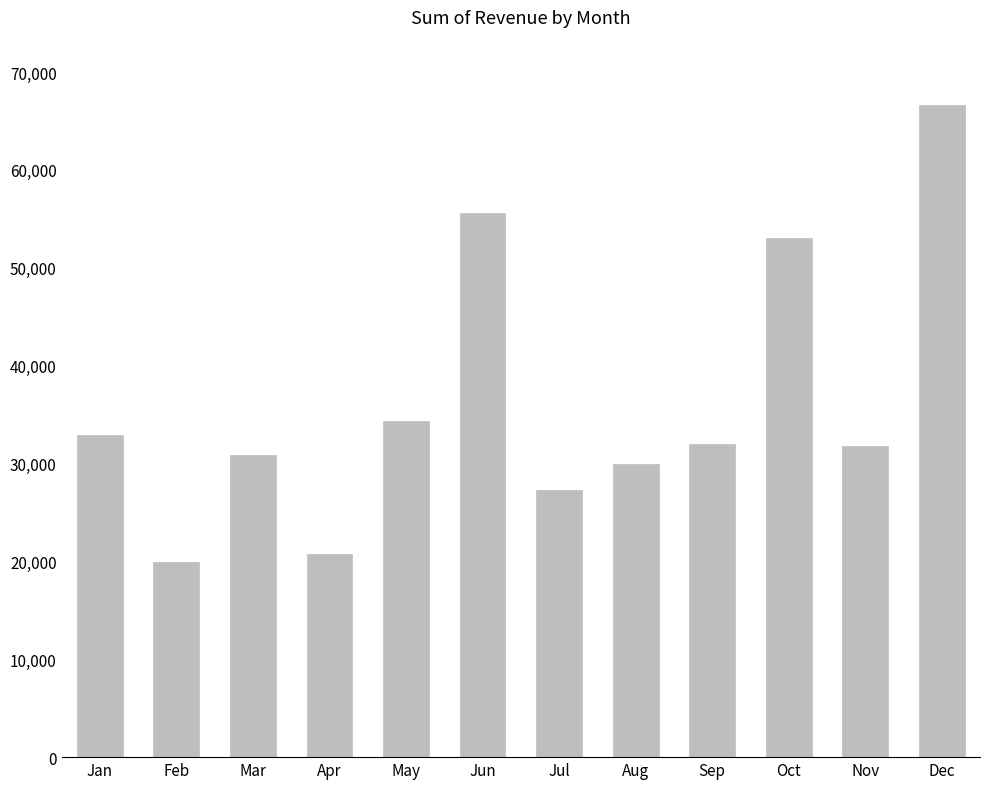

What is the difference between the second highest and minimum values?

35646.1